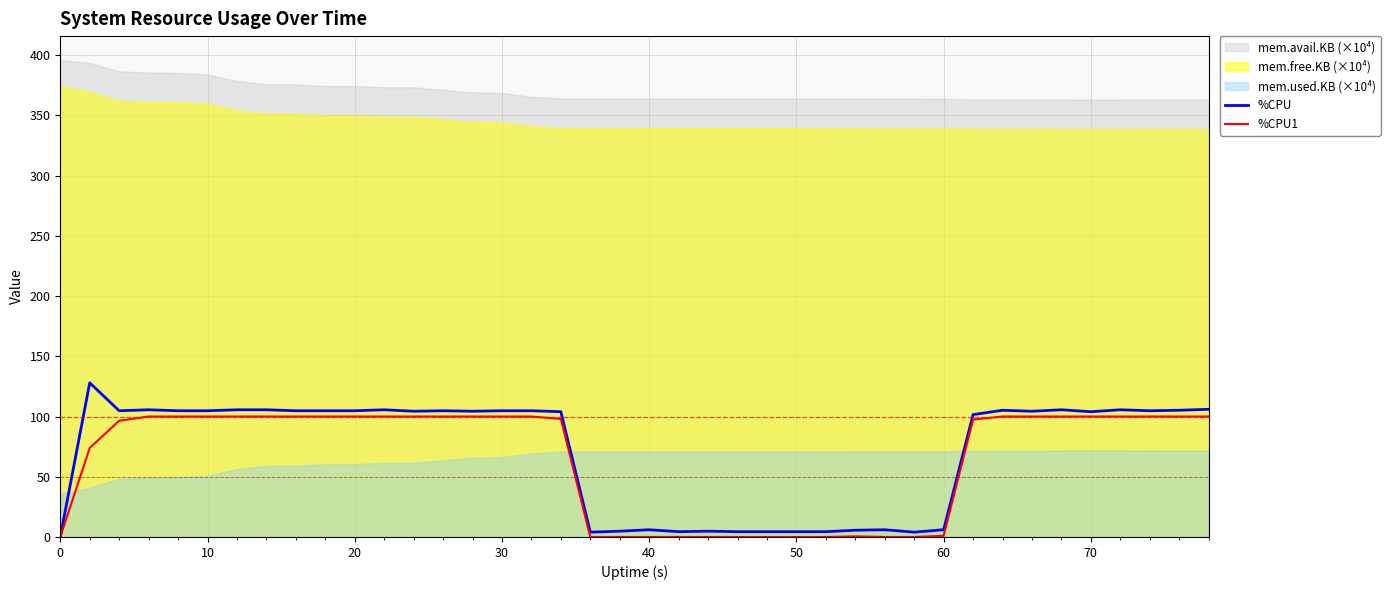

Which series has the widest spread of values?

%CPU